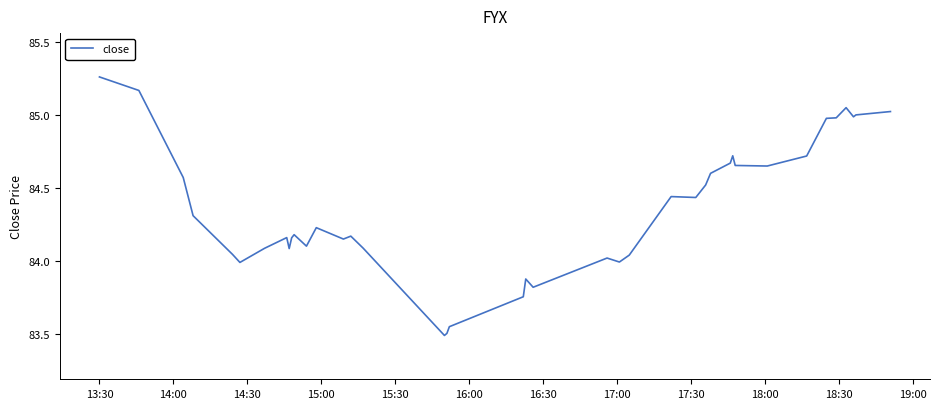

What is the difference between the maximum and minimum values?

1.8